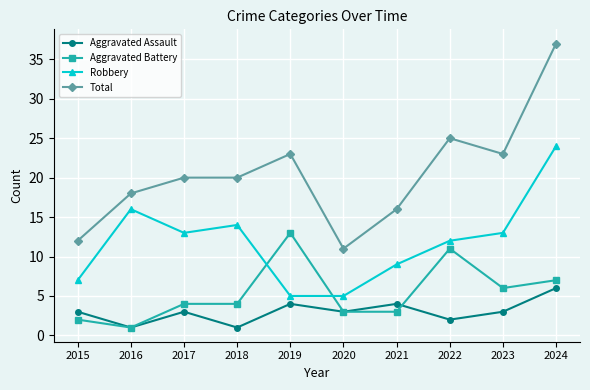

Read the Aggravated Assault value at 2020.

3